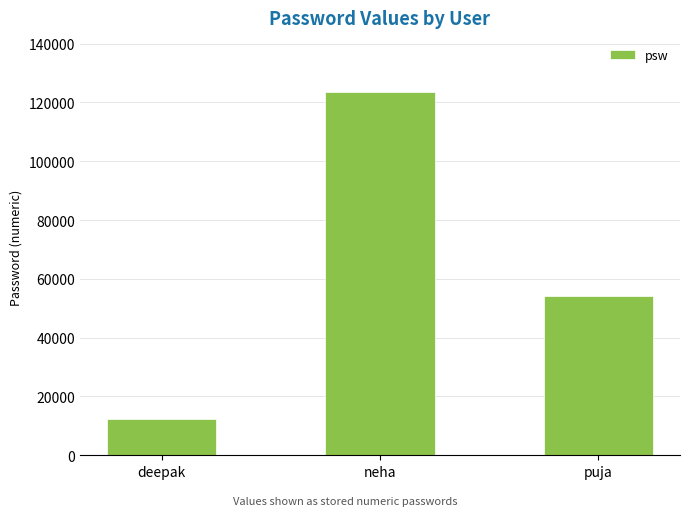

What is the sum of all values?

190124